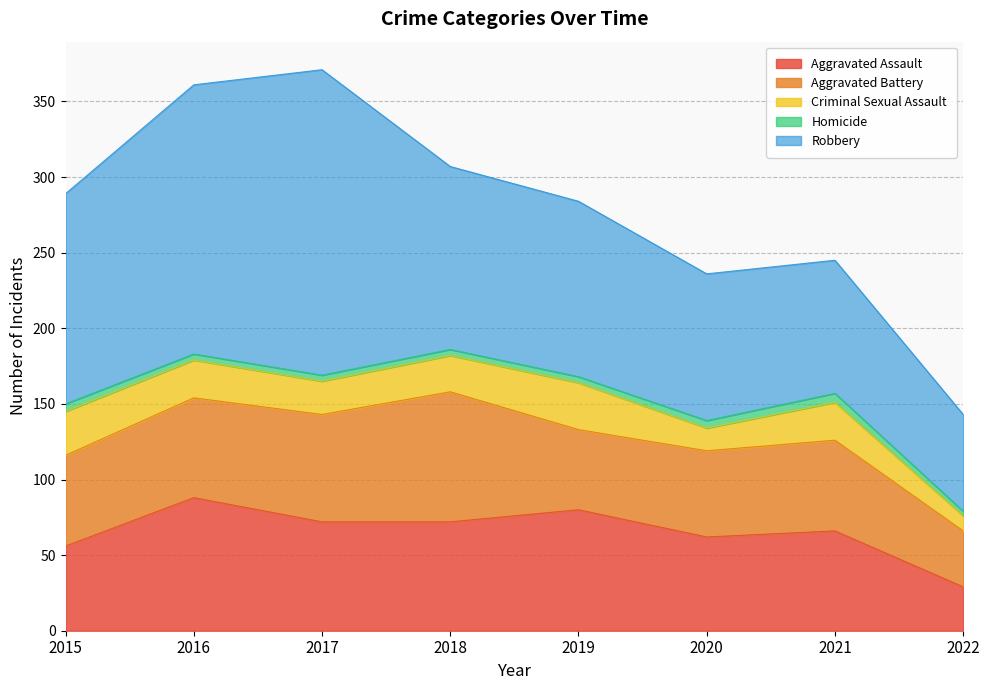

At which label is Aggravated Battery closest to 61?

2015